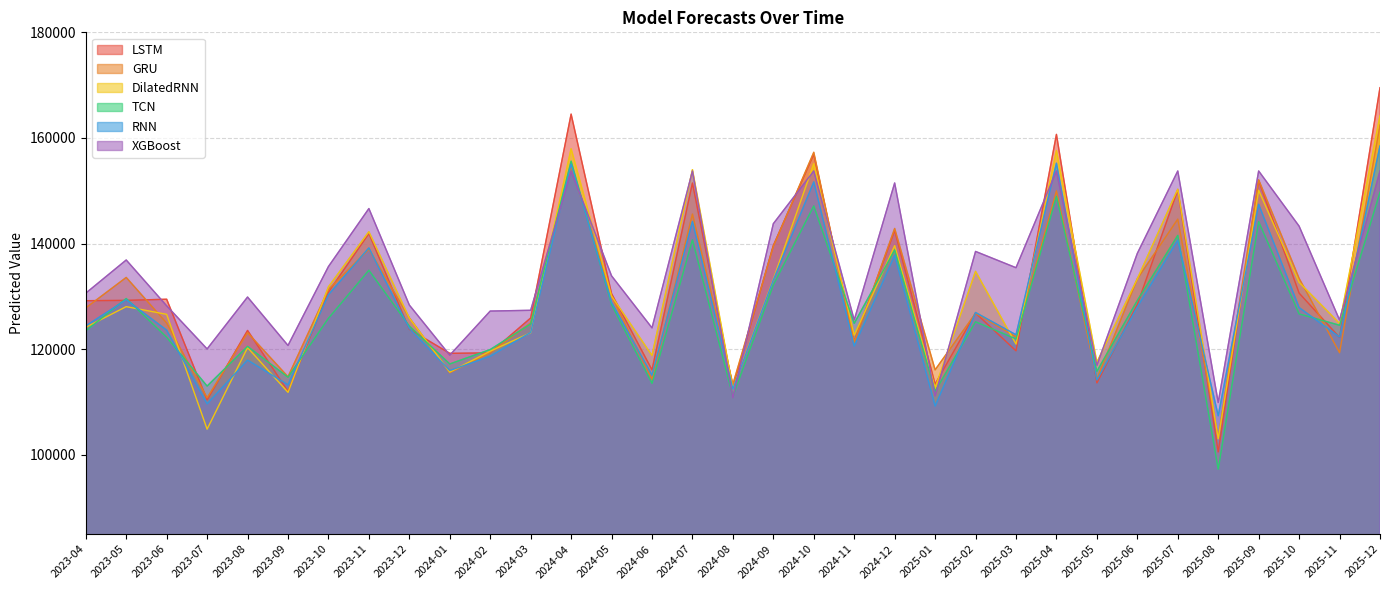

After their last crossing, which series has the higher values: LSTM or DilatedRNN?

LSTM